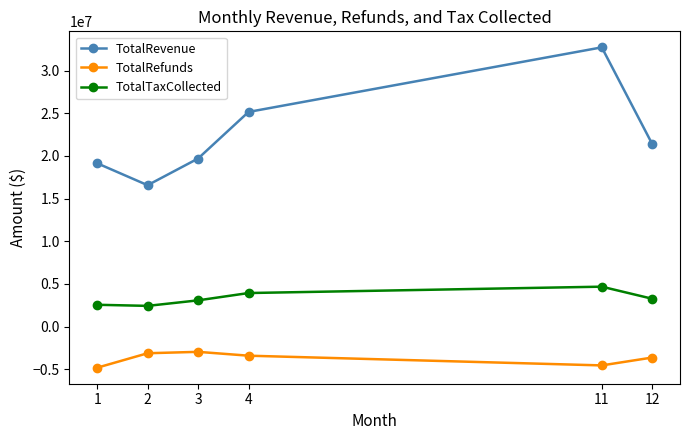

True or false: TotalRevenue and TotalTaxCollected cross at least once.

False